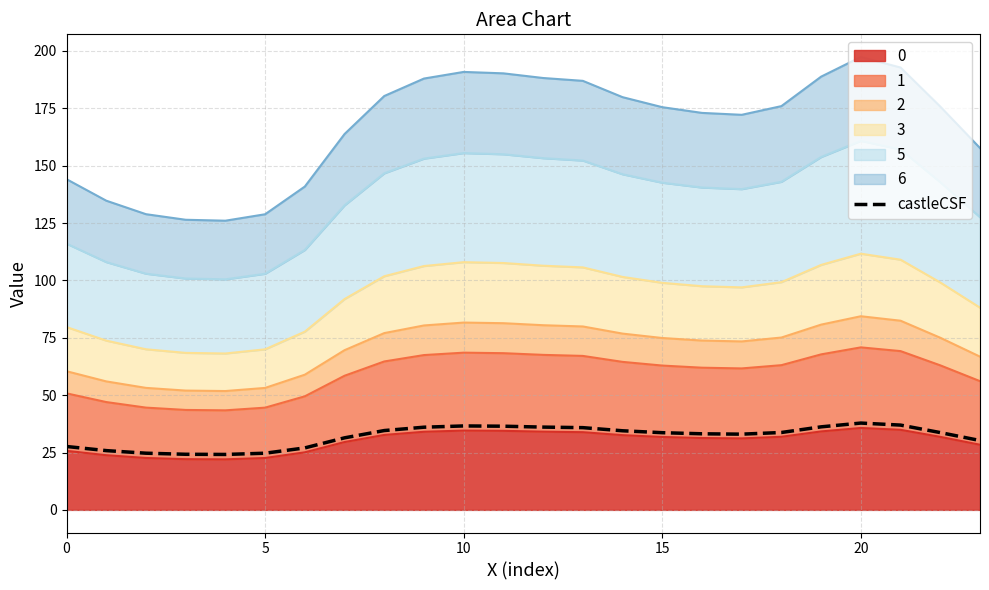

Is it true that the value at 5 is 9.2?

False